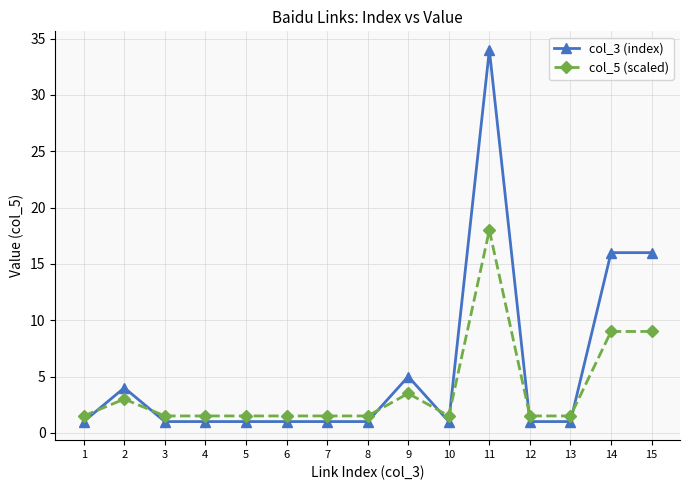

Which series ends up on top after the final intersection of col_3 (index) and col_5 (scaled)?

col_3 (index)